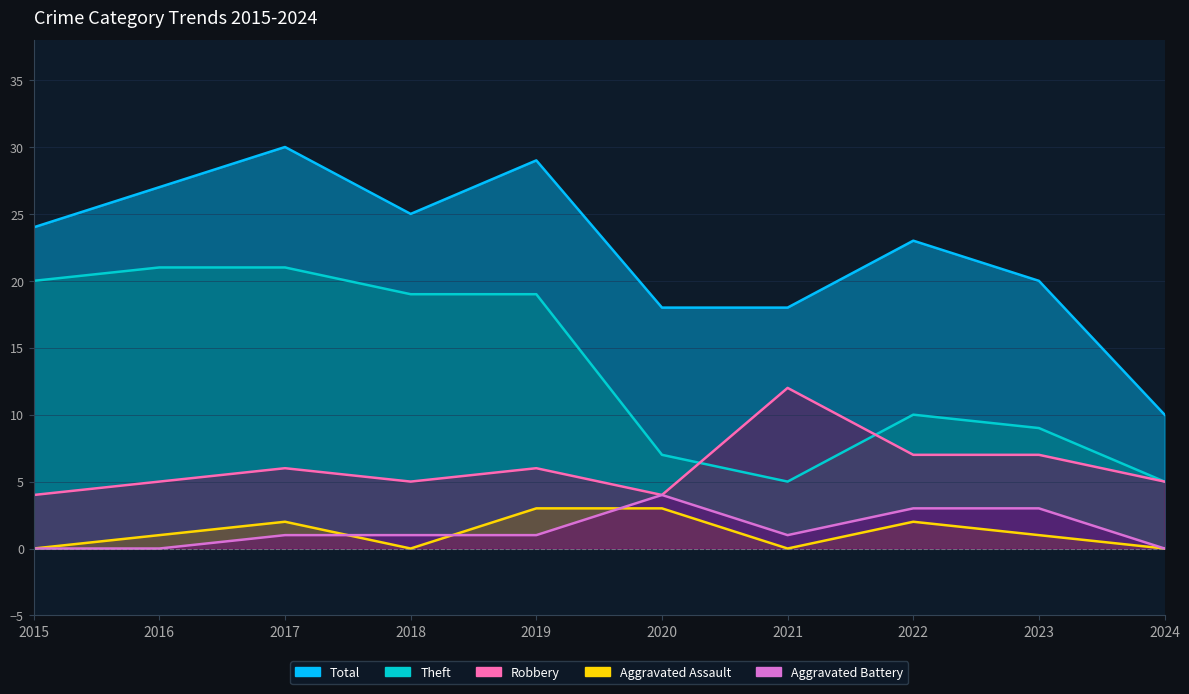

How many interior local valleys does the Theft series have?

1